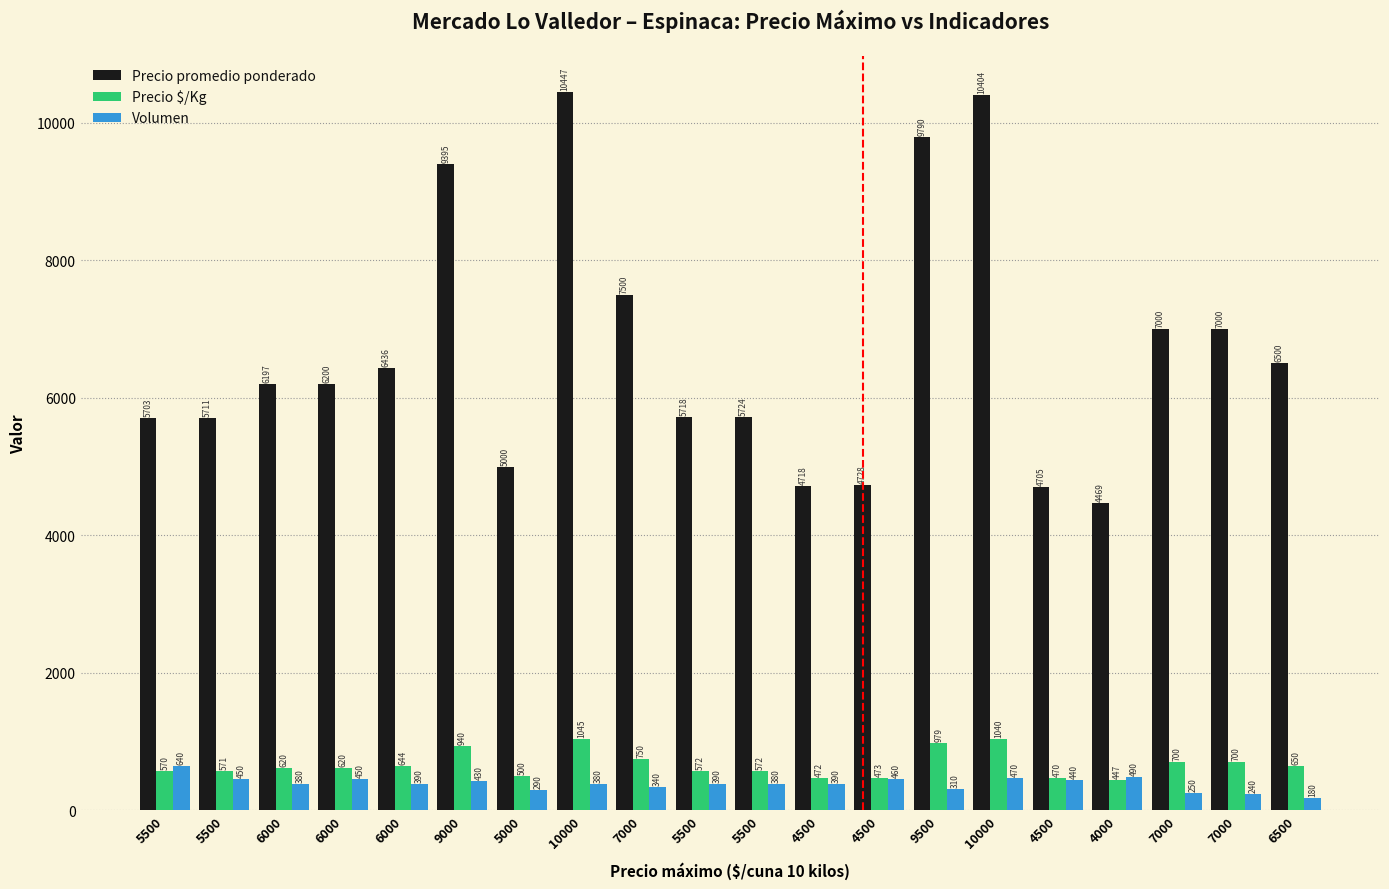

What are all the series names shown in the legend?

Precio promedio ponderado, Precio $/Kg, Volumen